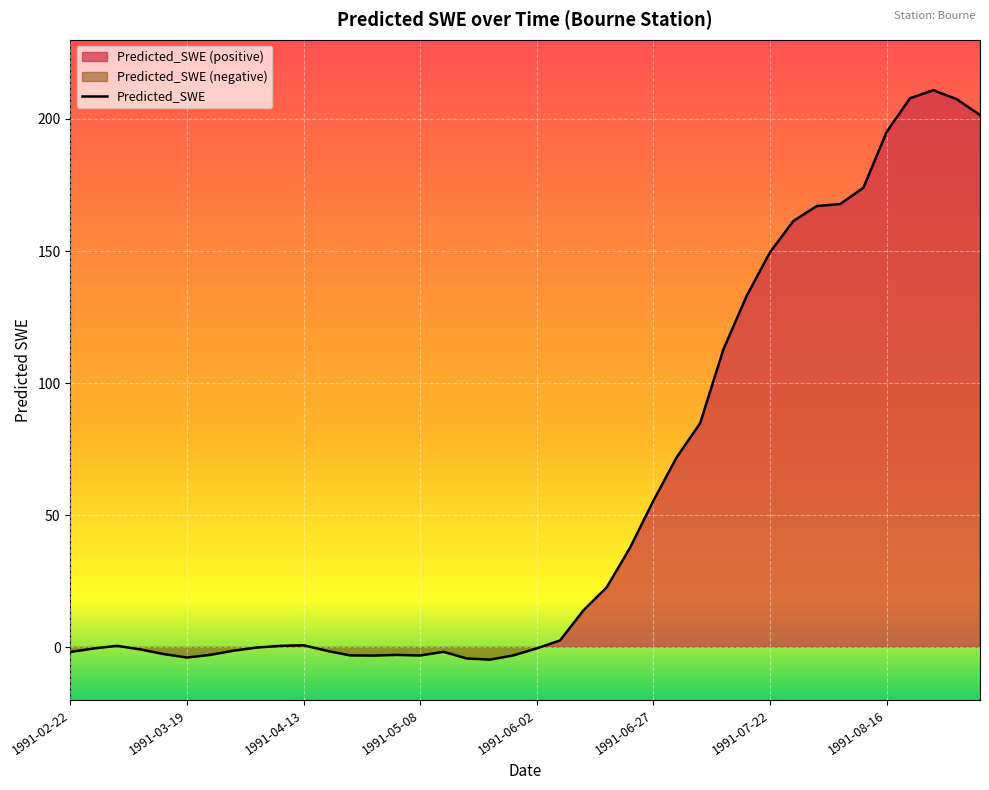

Is it true that the value at 1991-08-11 is 173.9?

True